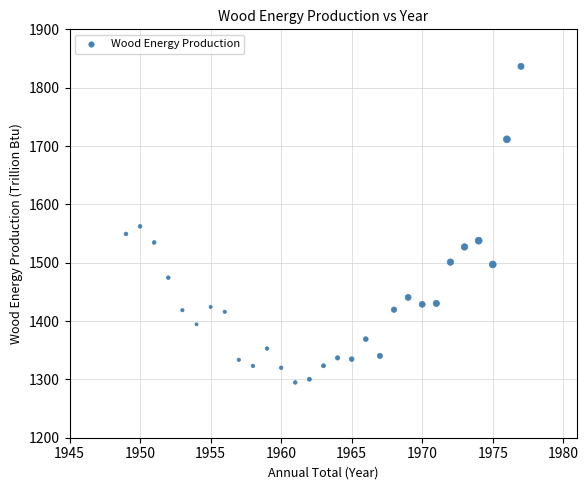

What is the range of Y values (max minus min)?

541.8